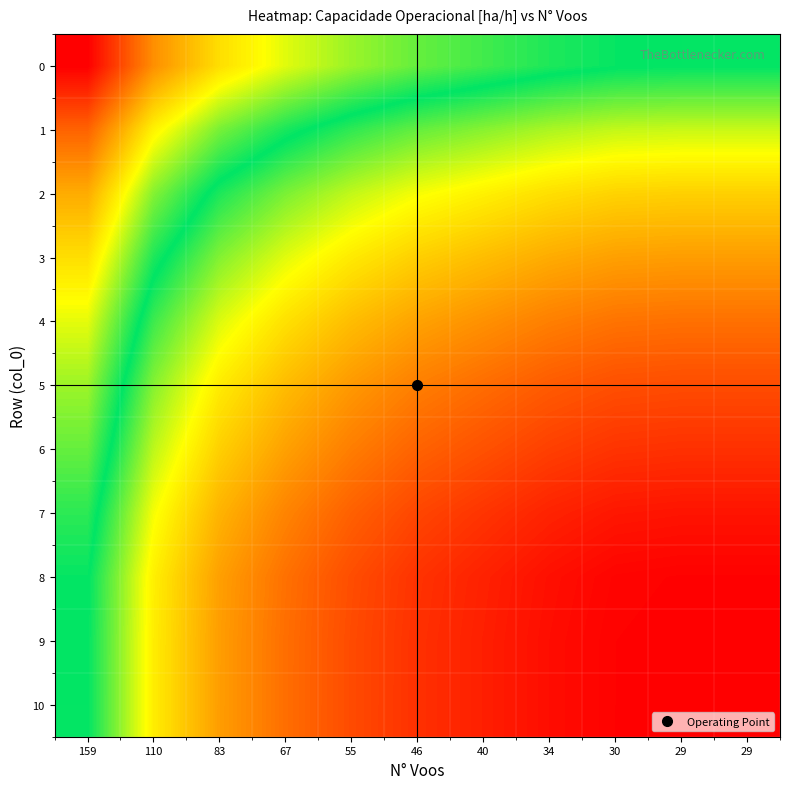

At which category is the sum across all series the highest?

29